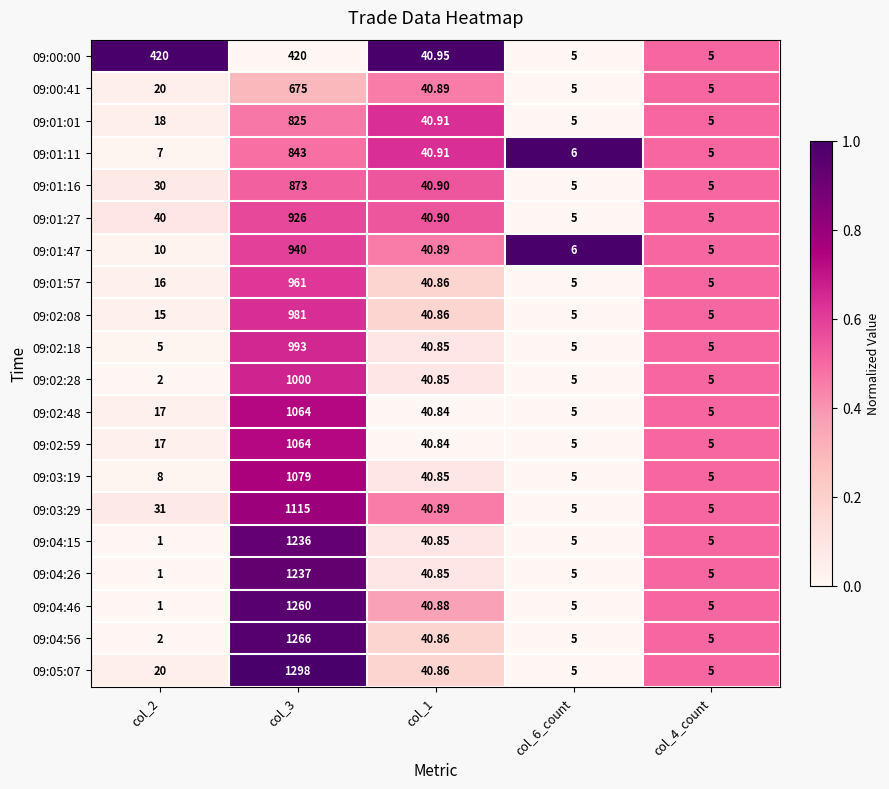

Between col_2 and col_6_count, which series saw the biggest shift?

09:00:00